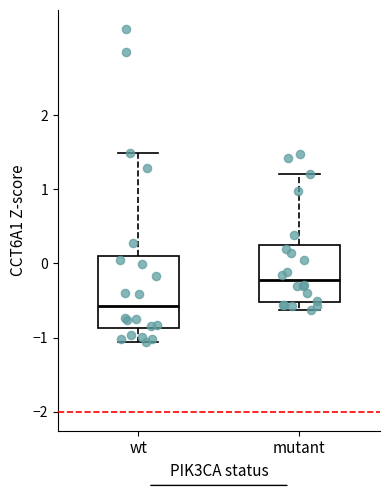

Which box has the lowest median line?

wt